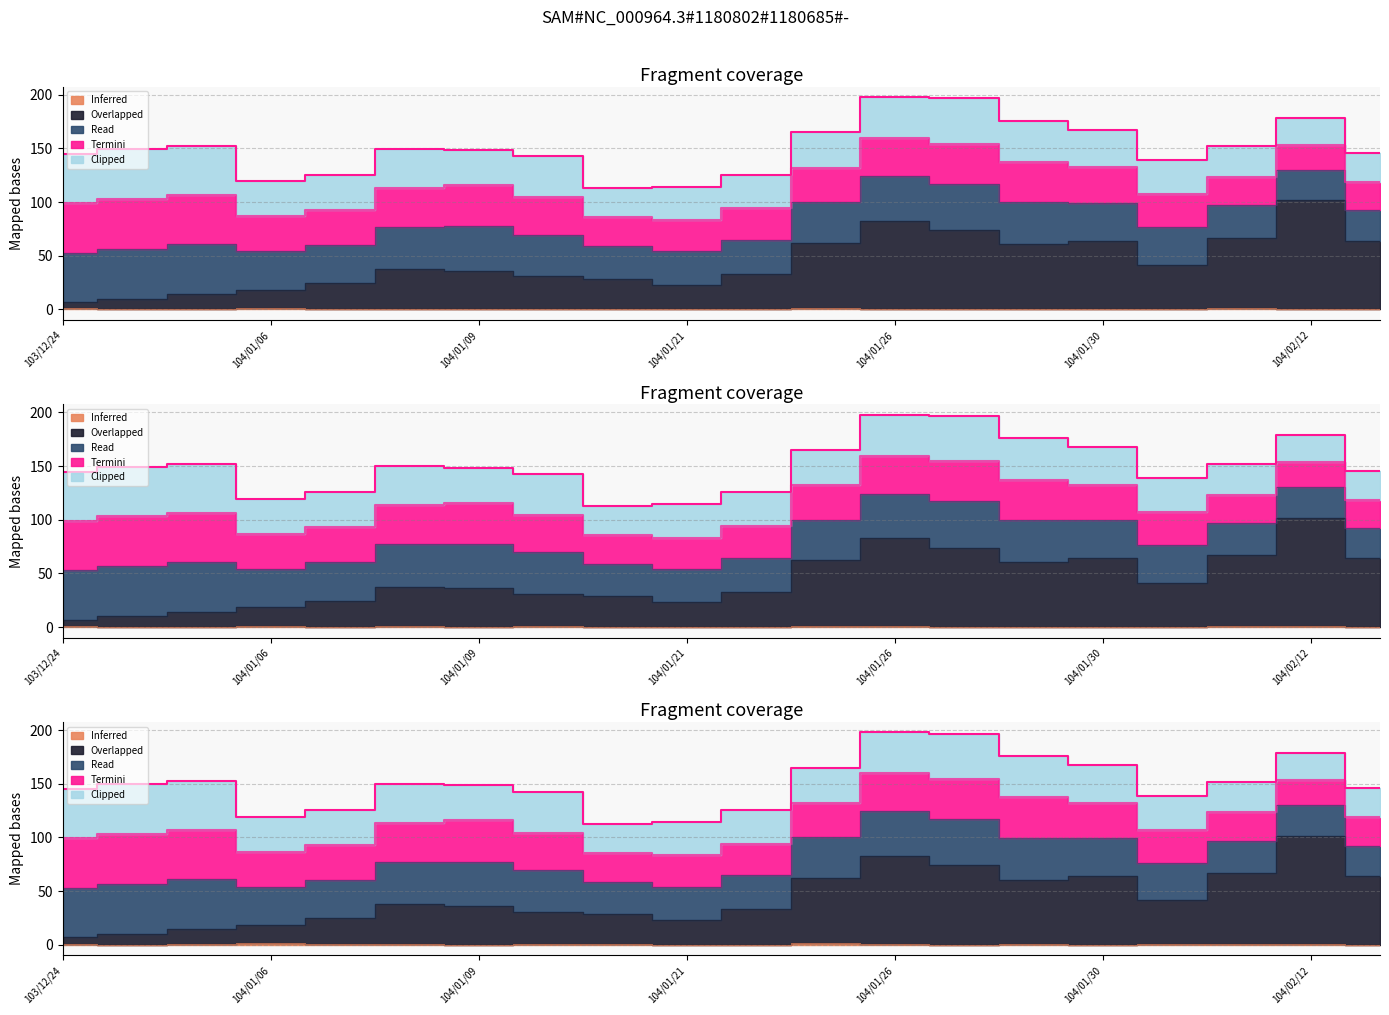

List the labels in order of Inferred value, largest first.

104/01/23, 103/12/24, 104/01/08, 104/02/12, 104/01/26, 104/01/20, 104/01/07, 104/02/03, 103/12/26, 104/01/21, 104/01/09, 104/01/22, 104/01/30, 104/01/27, 104/02/13, 103/12/29, 104/01/28, 104/01/12, 104/02/10, 104/01/06